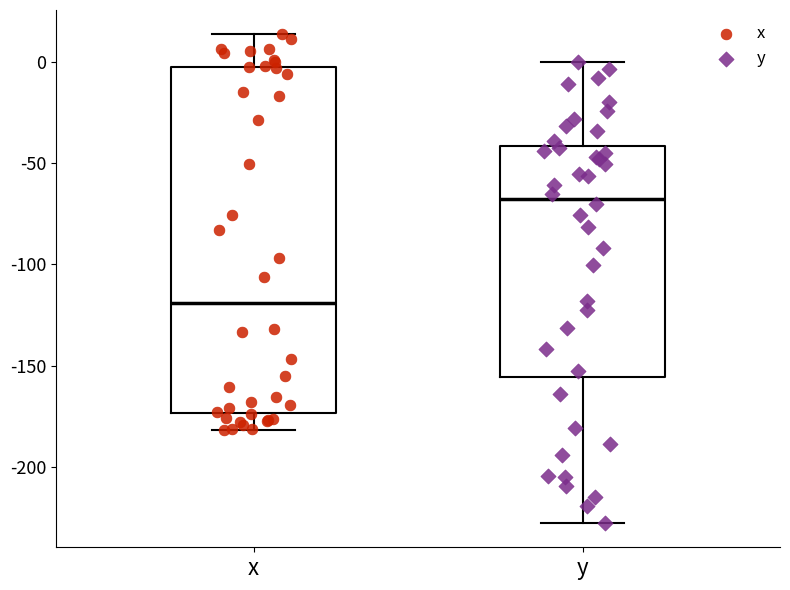

Reading left to right, transcribe this box plot: for each box, give where its median line is, the range the box spans, and where its two whiskers end, as read against the y-axis. The values are not printed on the chart, so give them approximately, as read against the axis.

x: median -120, box -175 to -5, whiskers -180 to 15
y: median -65, box -155 to -40, whiskers -230 to 0